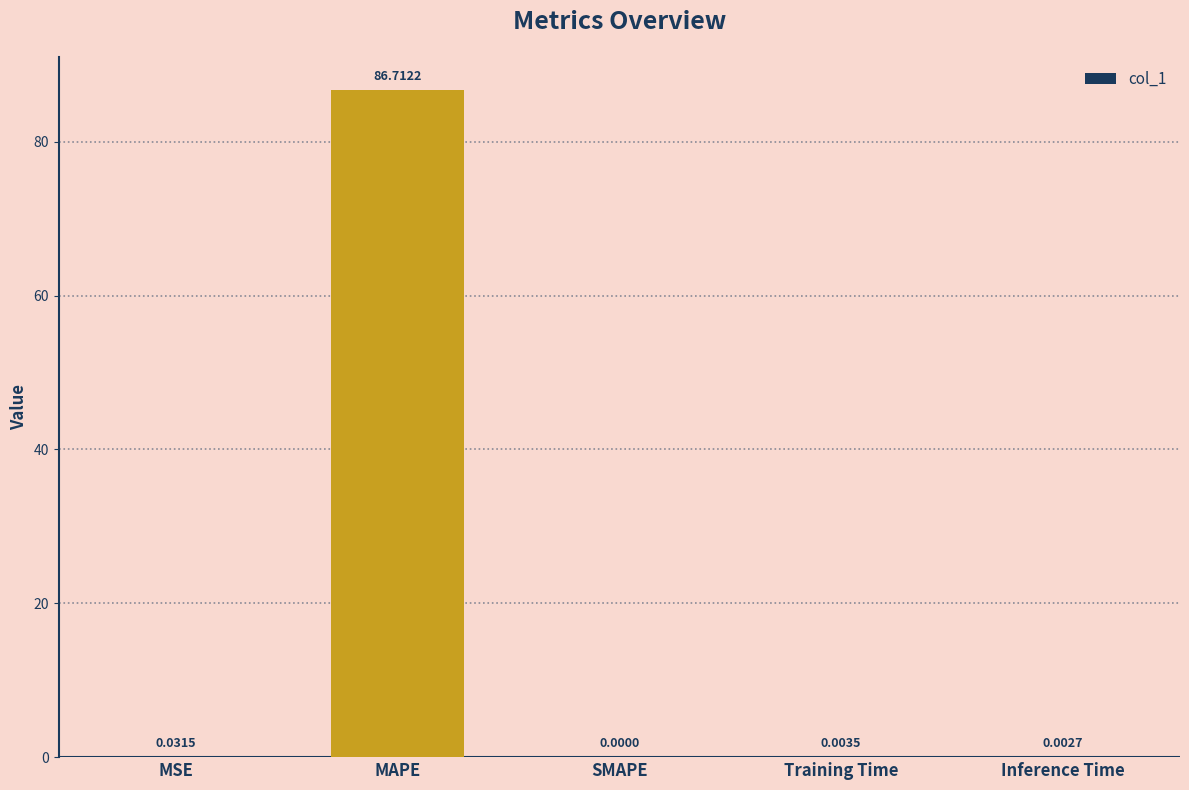

At which label is the value closest to 43?

MSE